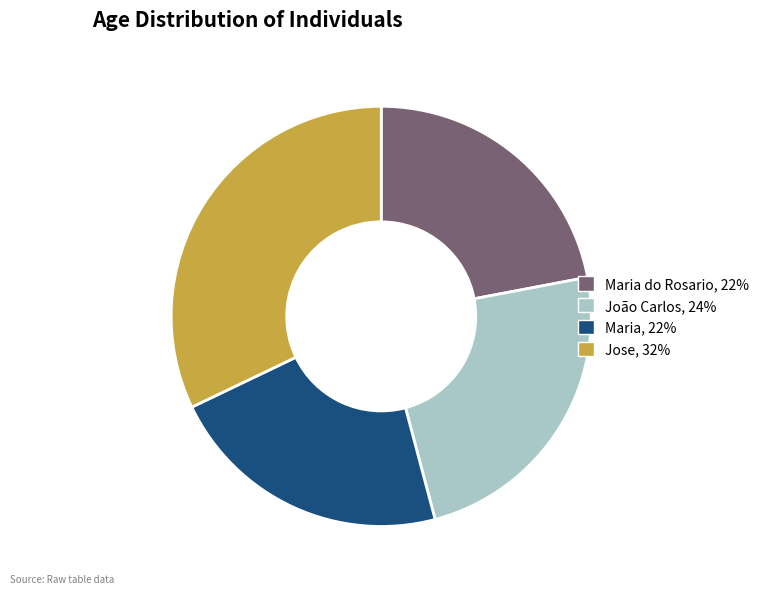

Which slice is the largest?

Jose, 32%